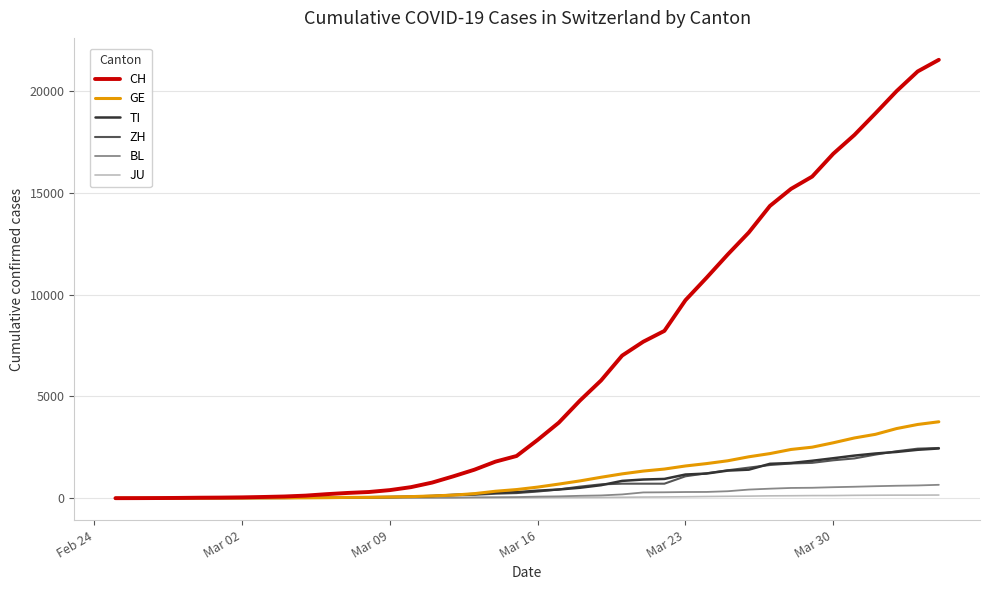

What is the maximum value shown in the chart?

21535